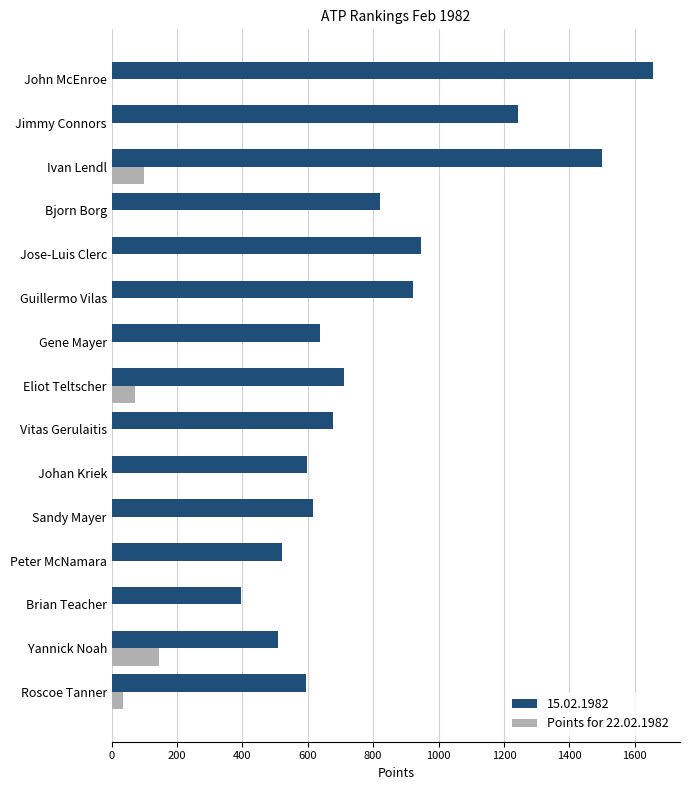

Which series changed the most between Sandy Mayer and Jose-Luis Clerc?

15.02.1982